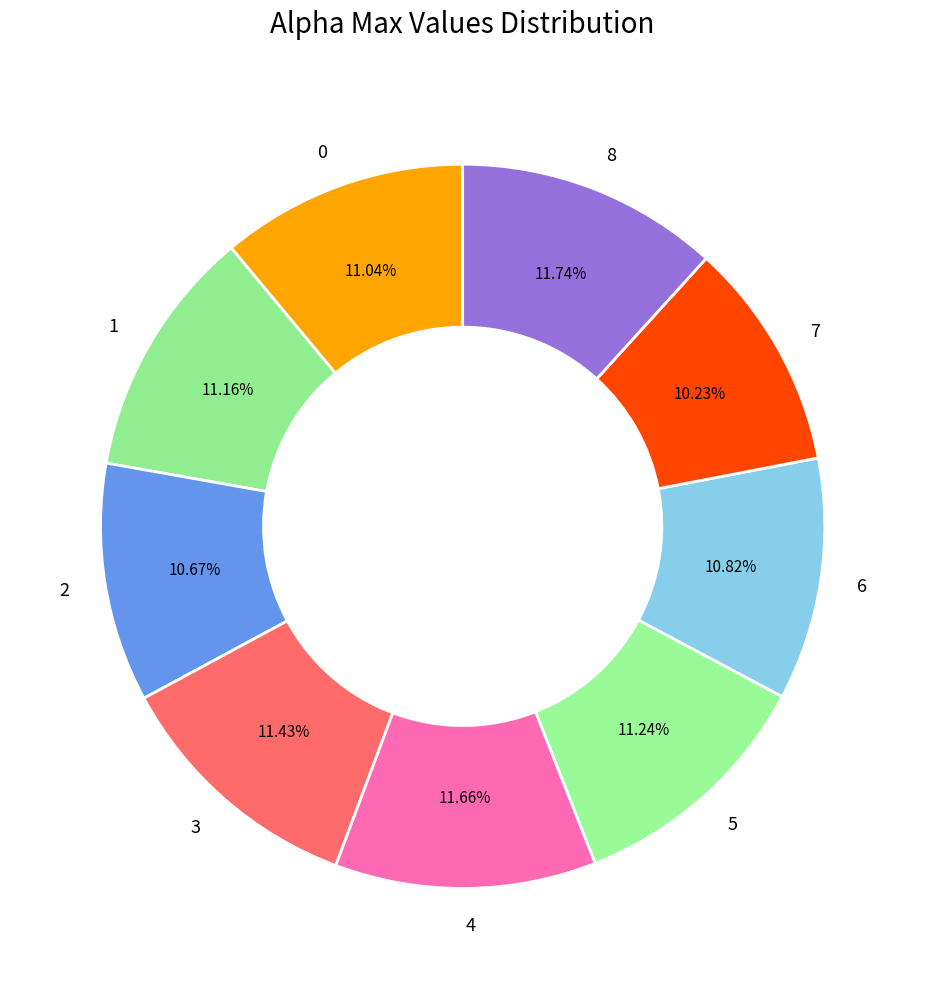

What portion of the pie excludes 6?

89.2%